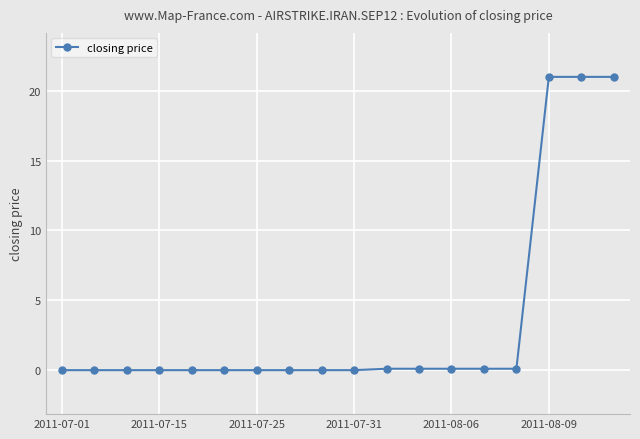

What is the maximum value shown in the chart?

21.0